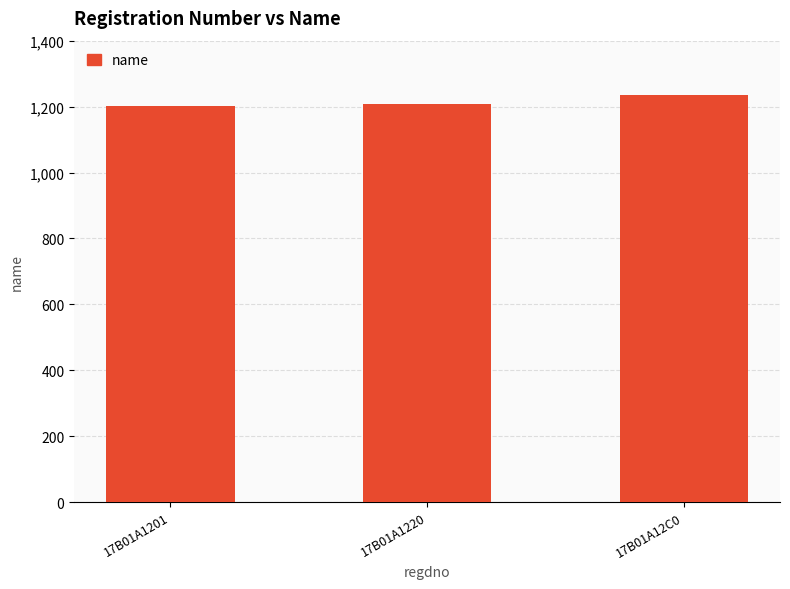

What is the change in value from 17B01A1201 to 17B01A1220?

+5